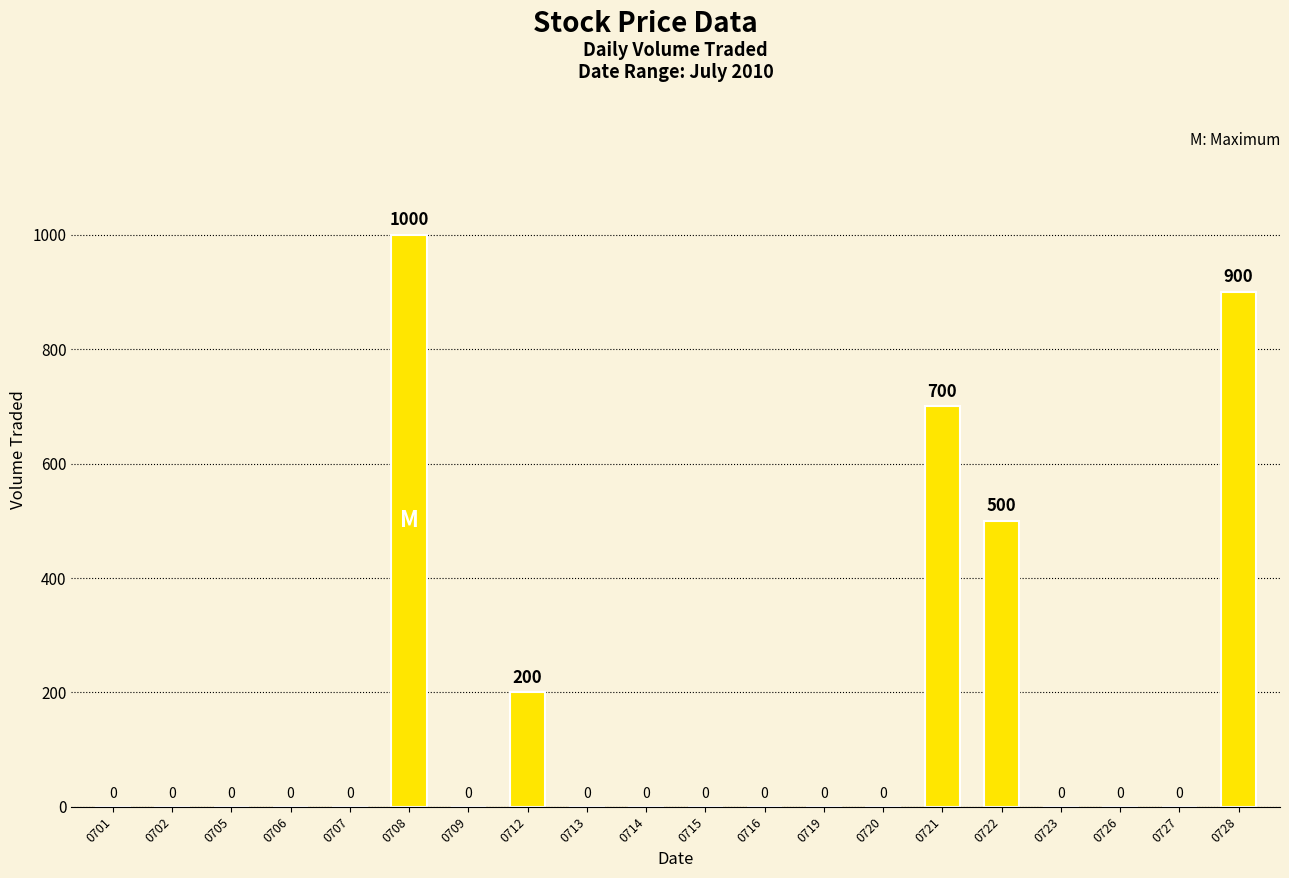

At which label is the value closest to 500?

0722